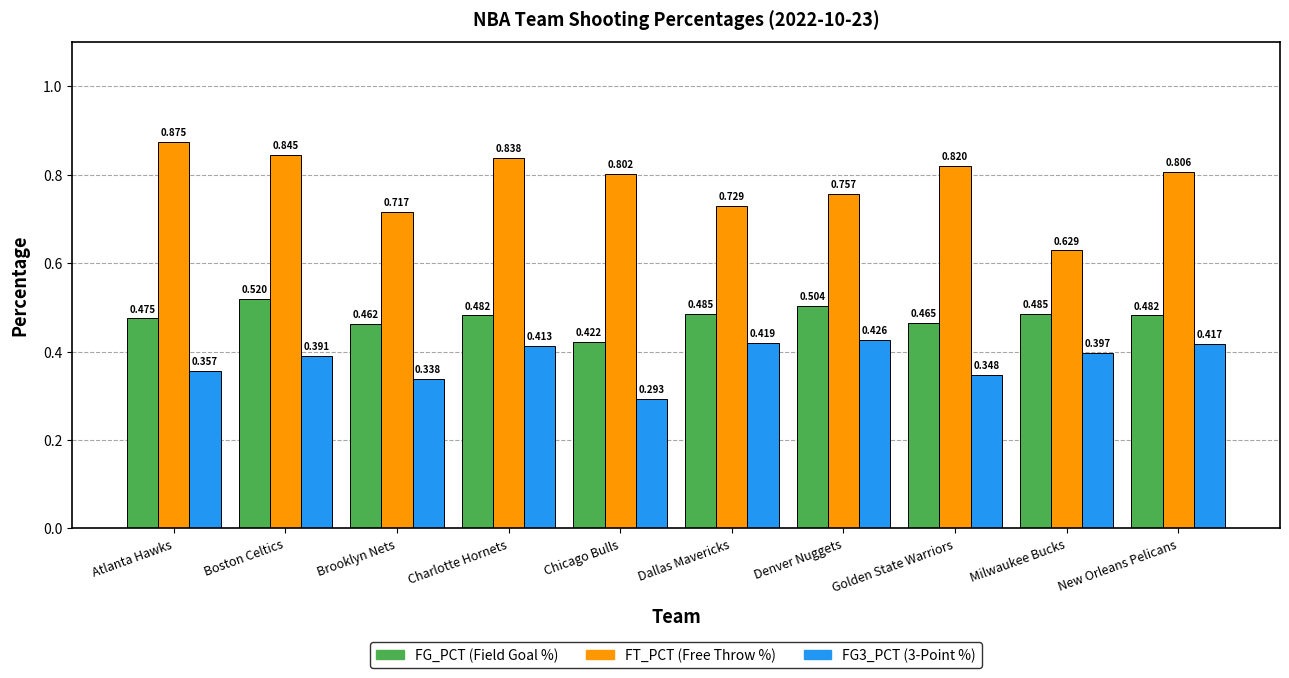

At which category does the chart reach its minimum across all series?

Chicago Bulls